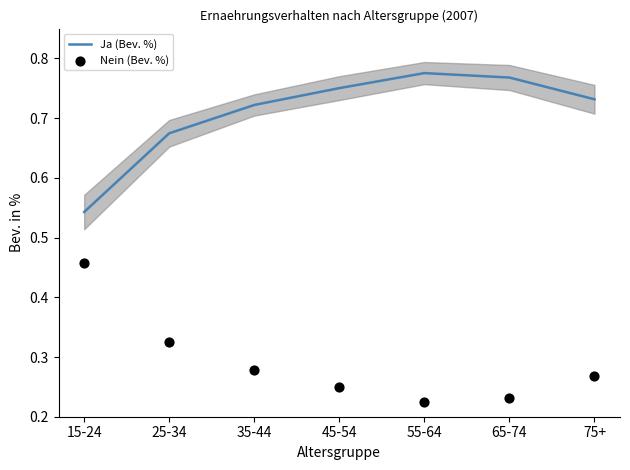

Which series reaches the minimum Y coordinate?

Nein (Bev. %)